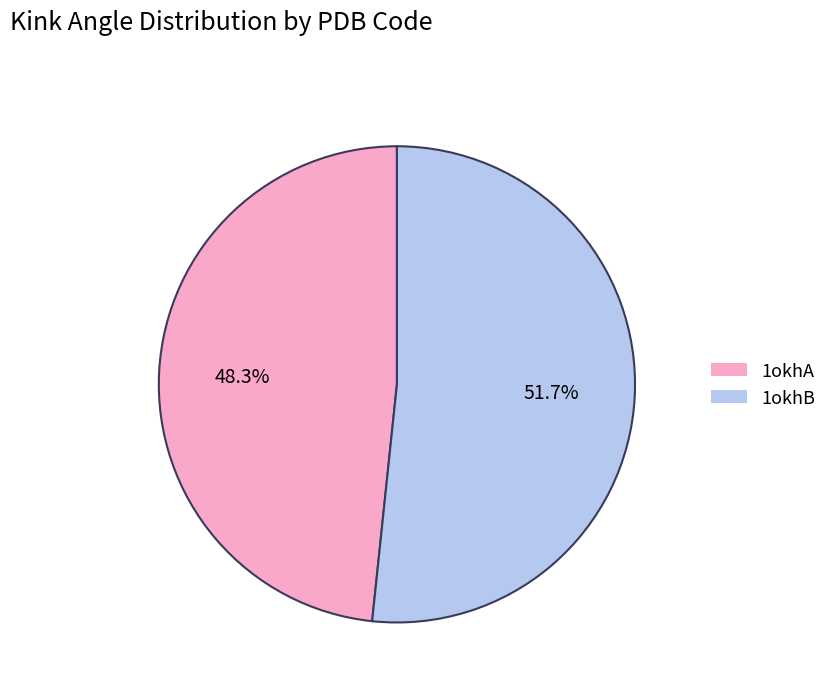

Approximately how many times larger is the value at 1okhA compared to 1okhB?

0.9